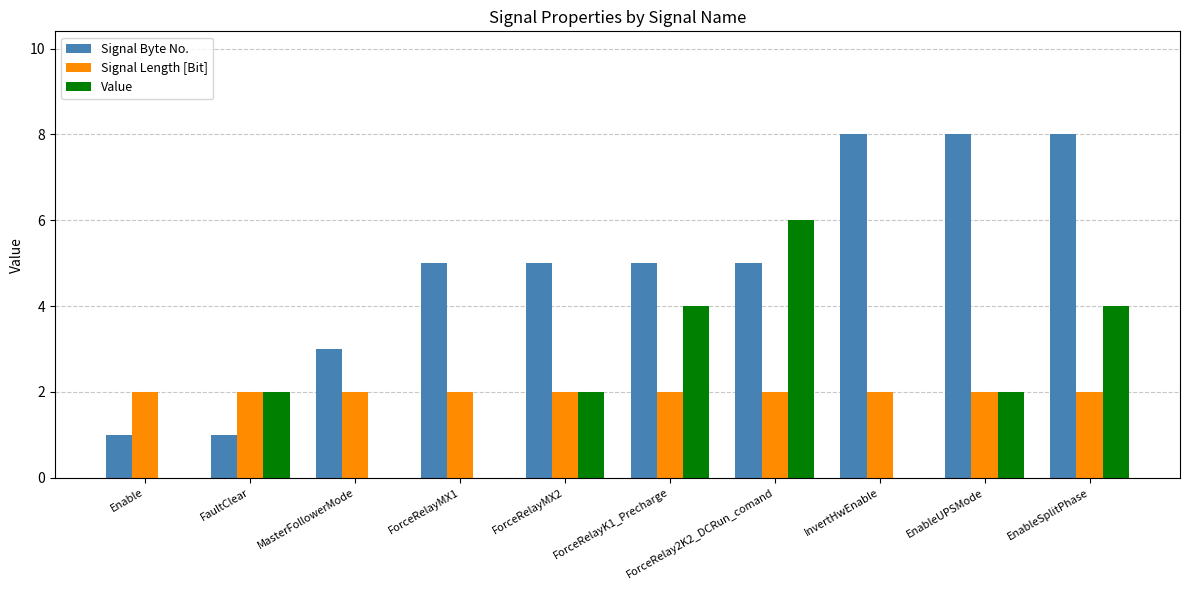

How many groups of bars are there?

10